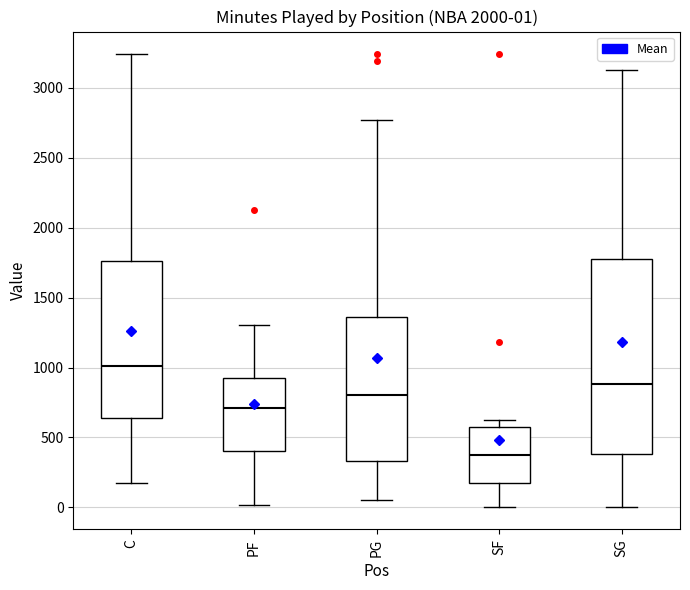

Which box is the tallest, from its lower edge to its upper edge?

SG